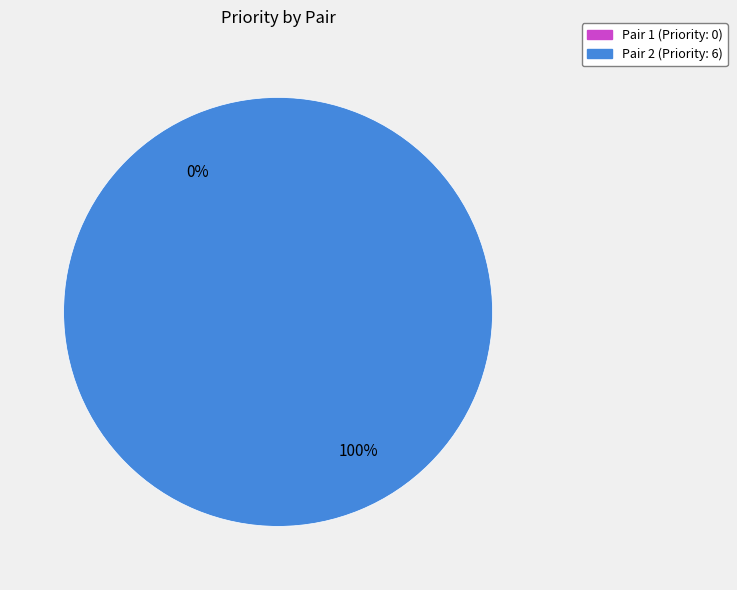

The Pair 1 slice represents 0% of the pie. True or false?

True